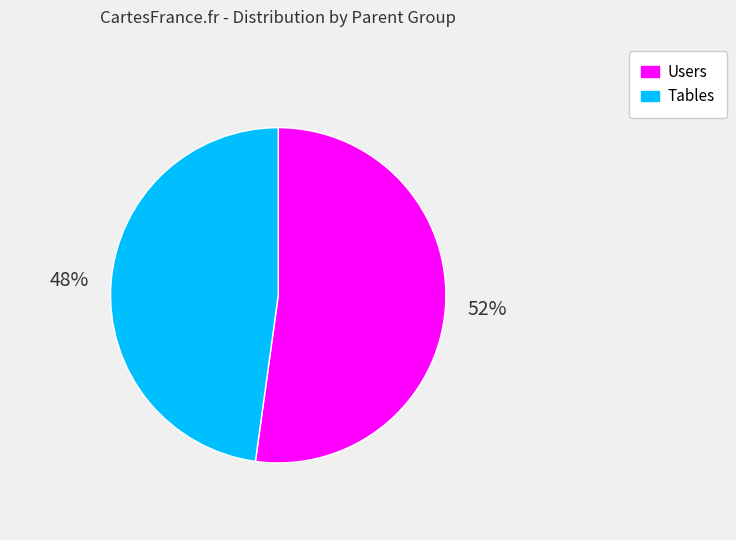

To the nearest percent, what is the difference between the largest and smallest slice percentages?

4%